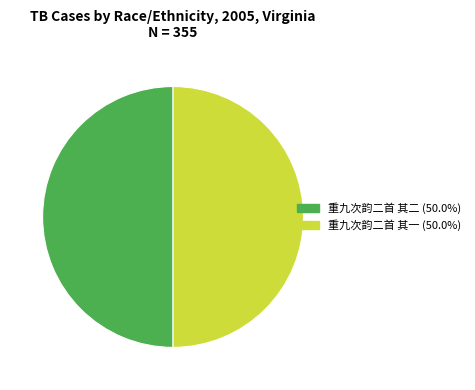

Count the number of slices in the pie.

2